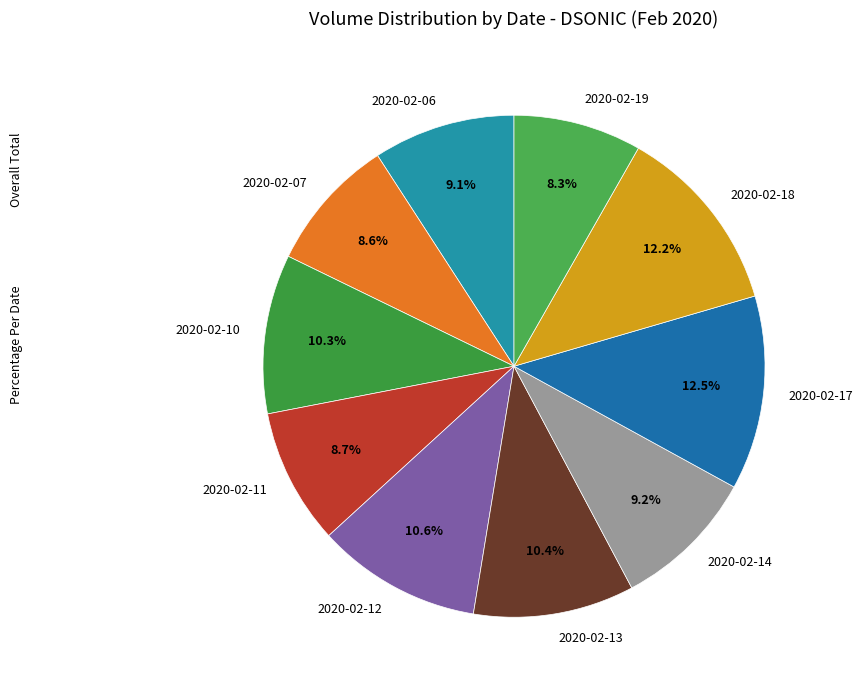

What percentage do 2020-02-13 and 2020-02-11 together represent?

19.1%